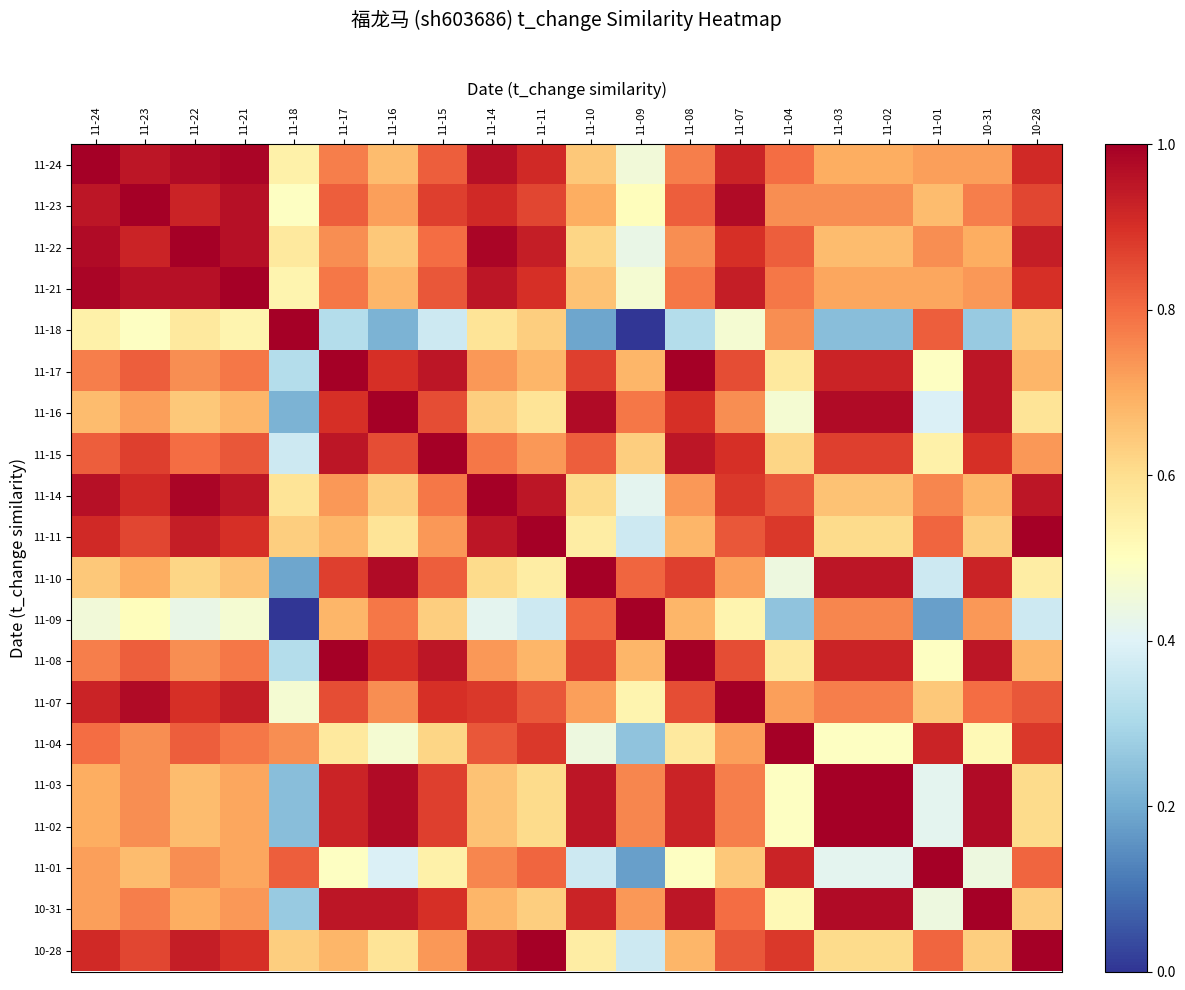

How many data points does each series have?

20